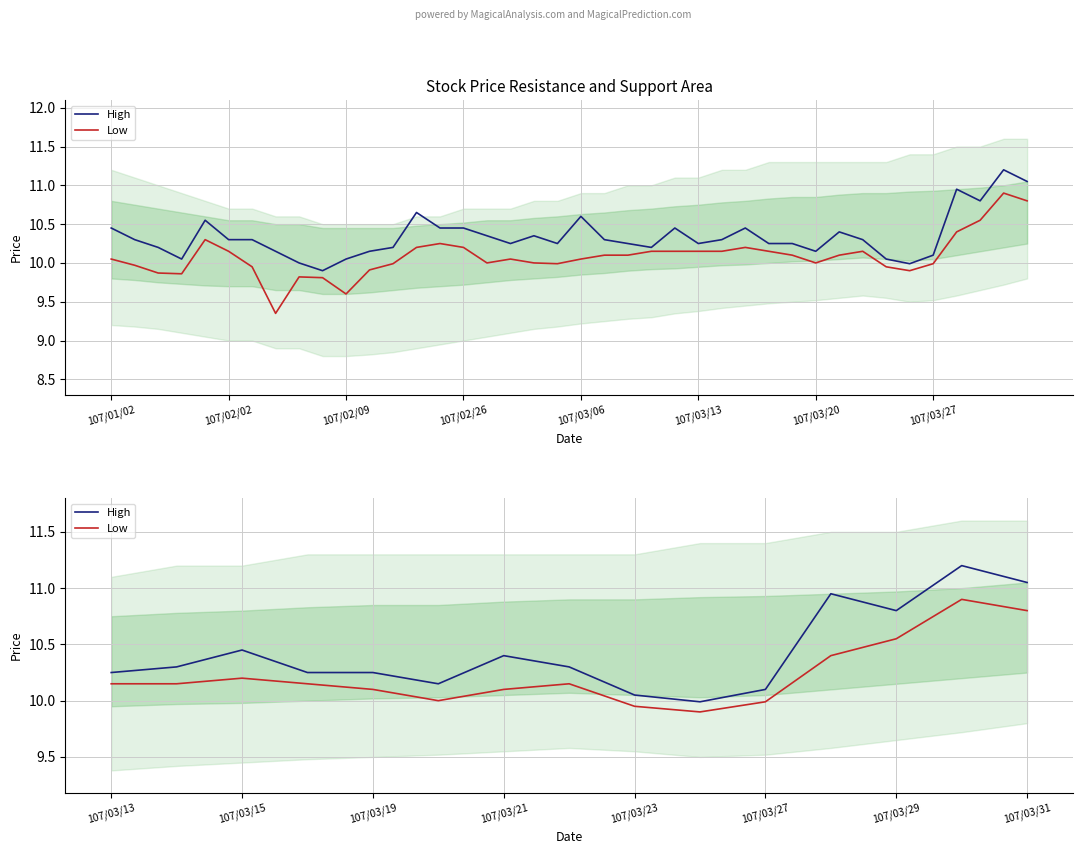

At 107/02/02, list the series in order from largest to smallest.

High, Low